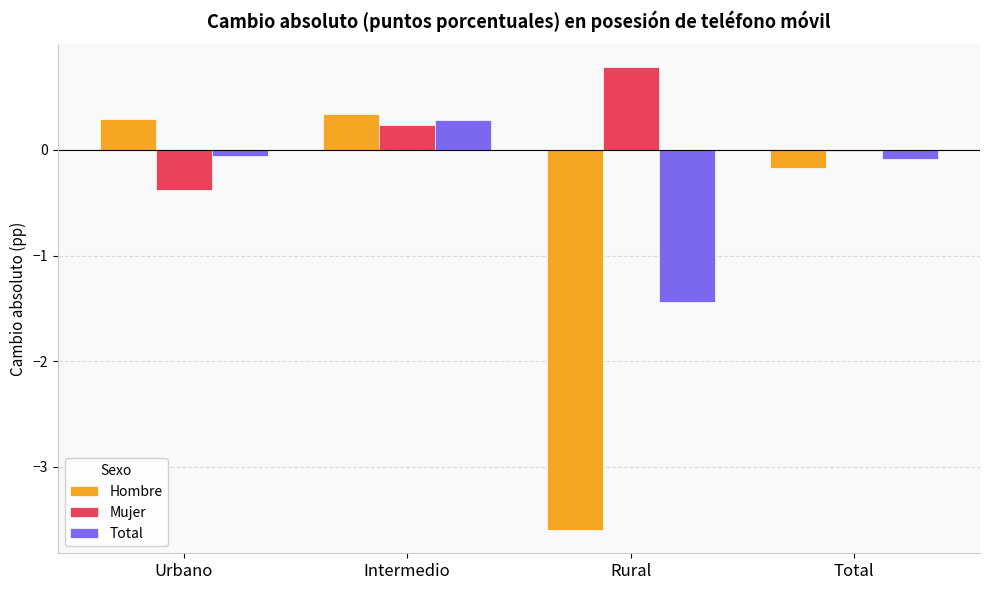

Which series has the largest range (max minus min)?

Hombre